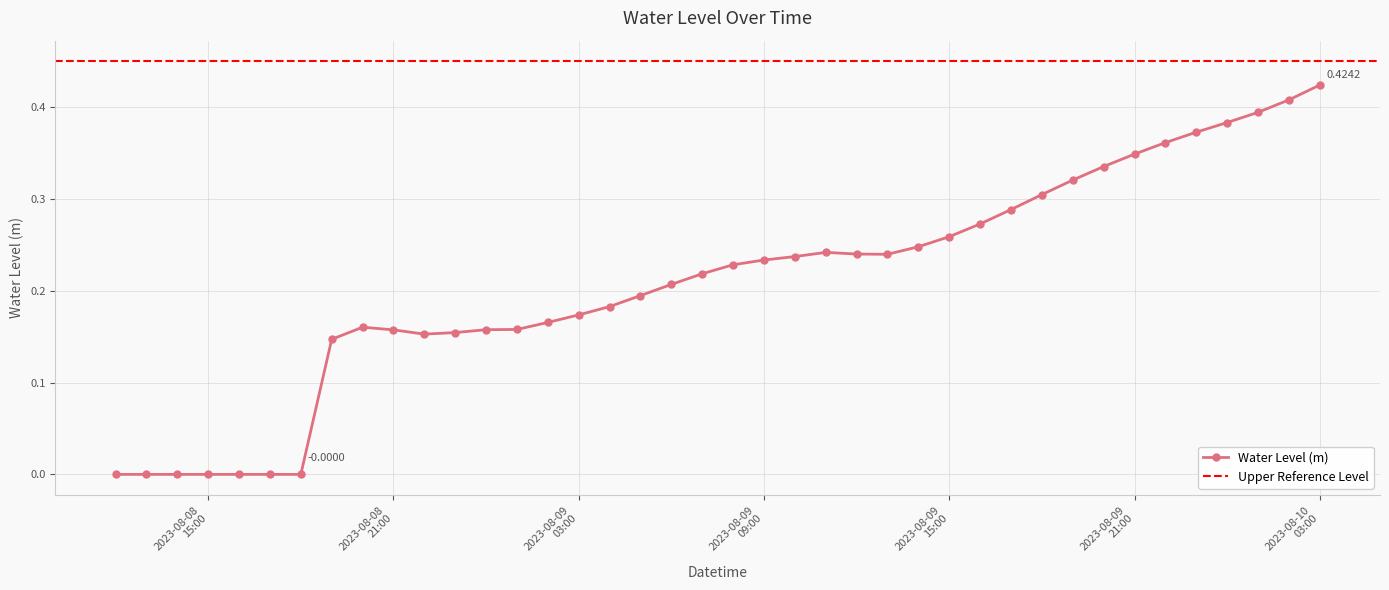

What position from the right is 2023-08-09 14:00:00?

14